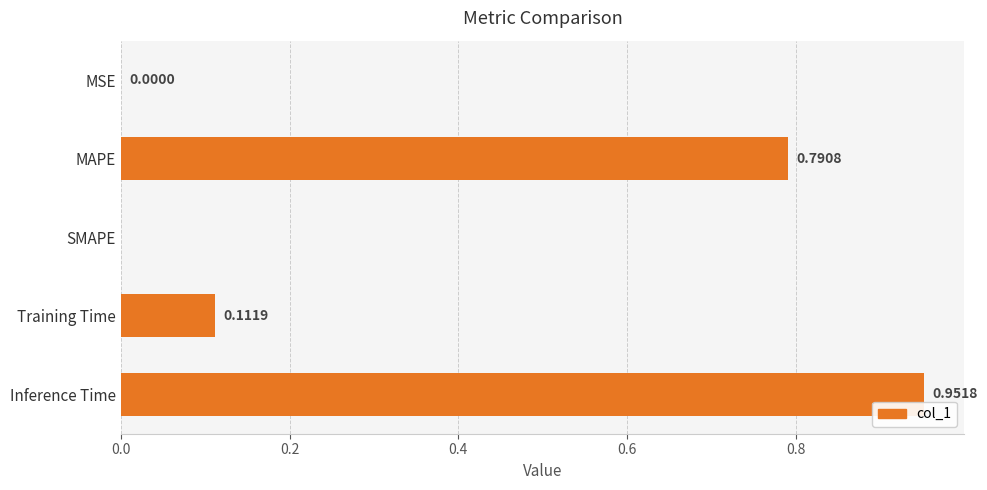

What is the change in value from MAPE to Inference Time?

+0.2